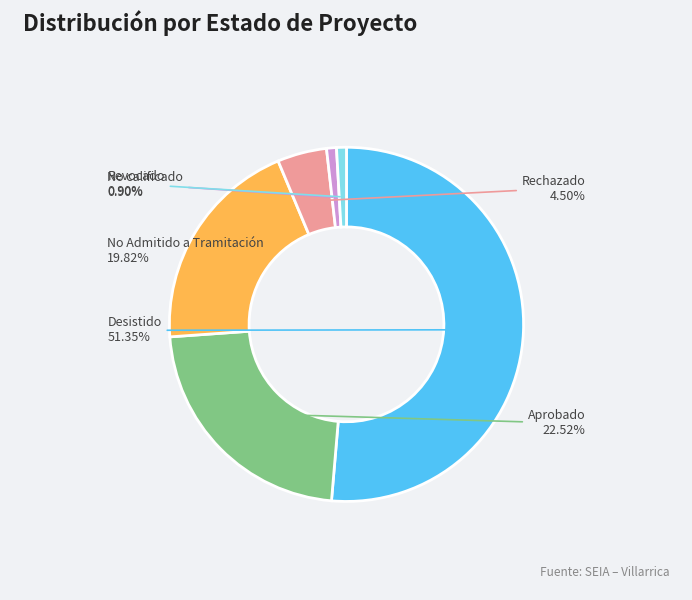

Is there a majority slice in this chart?

Yes